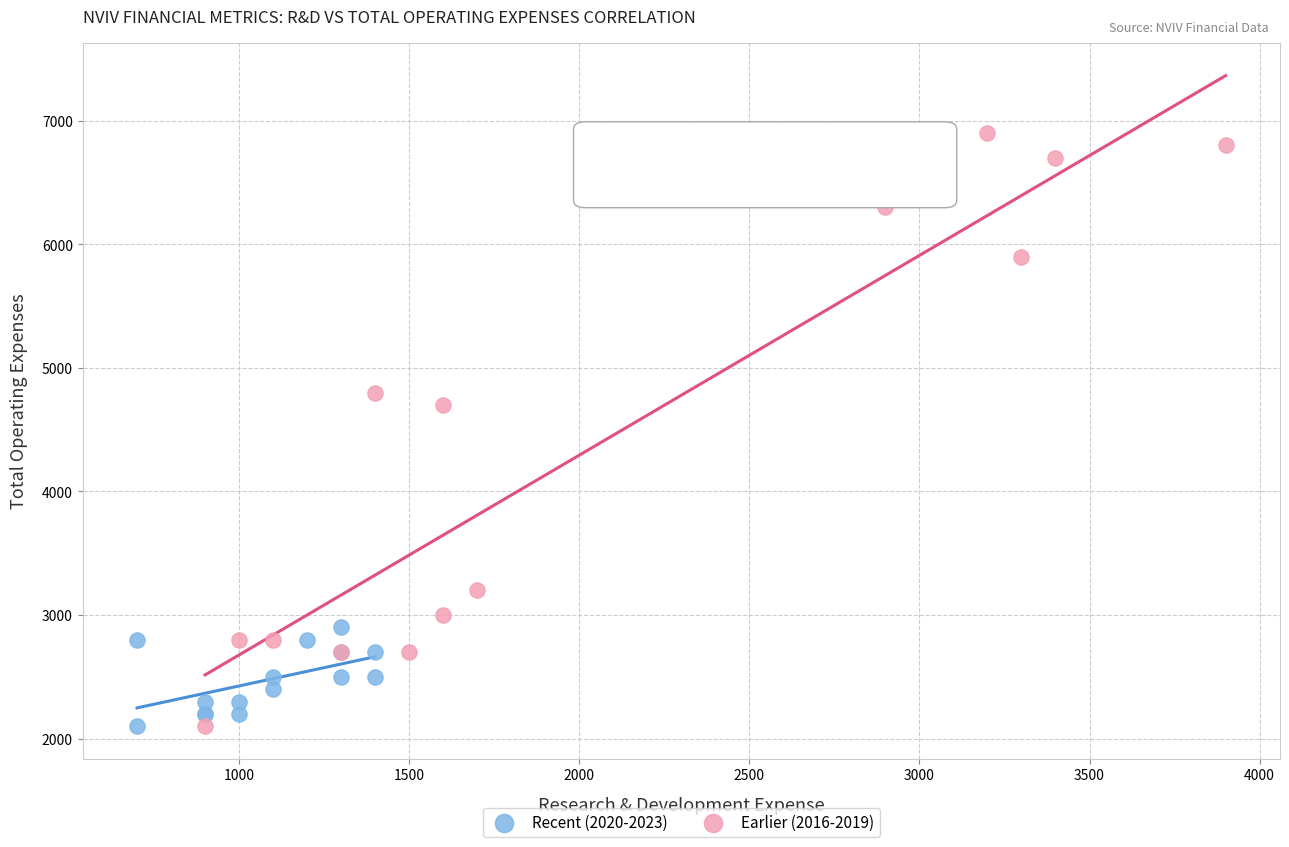

Which series has the widest spread of Y values?

Earlier (2016-2019)